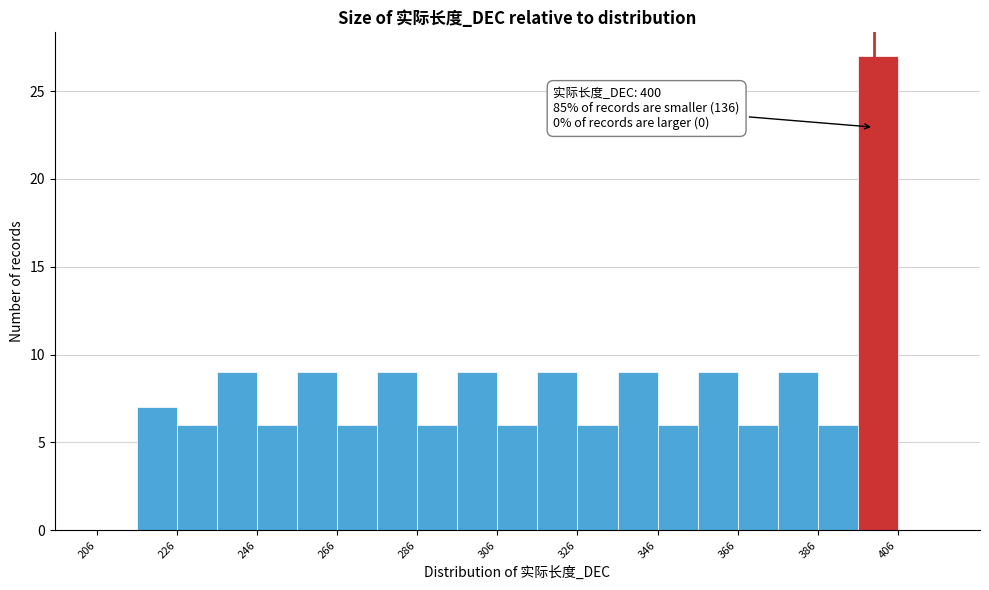

Which range on the x-axis has the tallest bar?

396 to 406